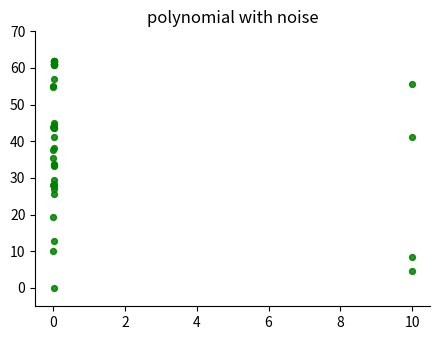

What Y value in the scatter plot is closest to 31?

29.5